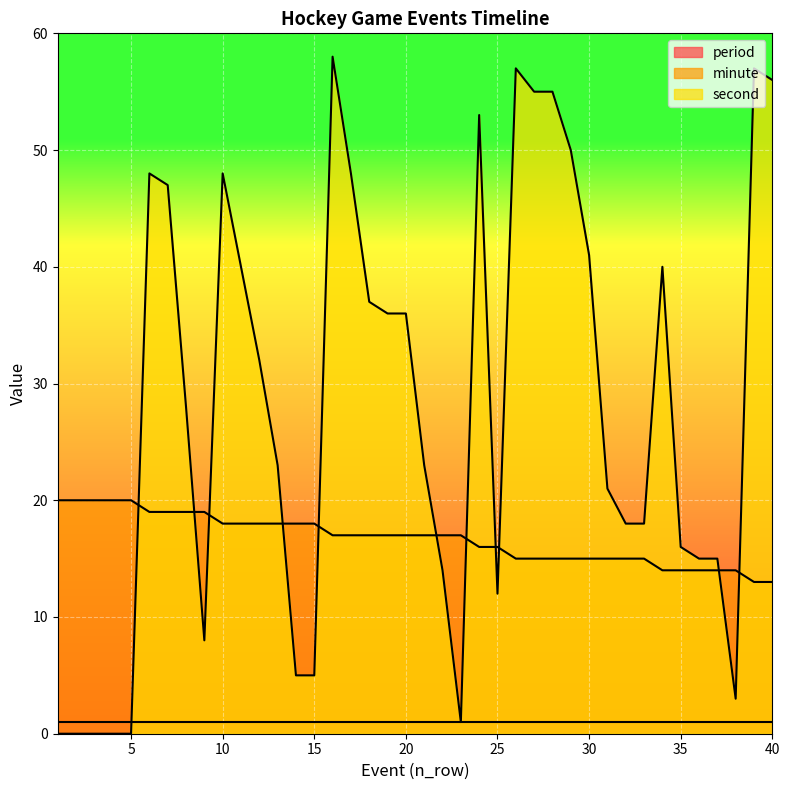

Which series has the largest total across all categories?

second